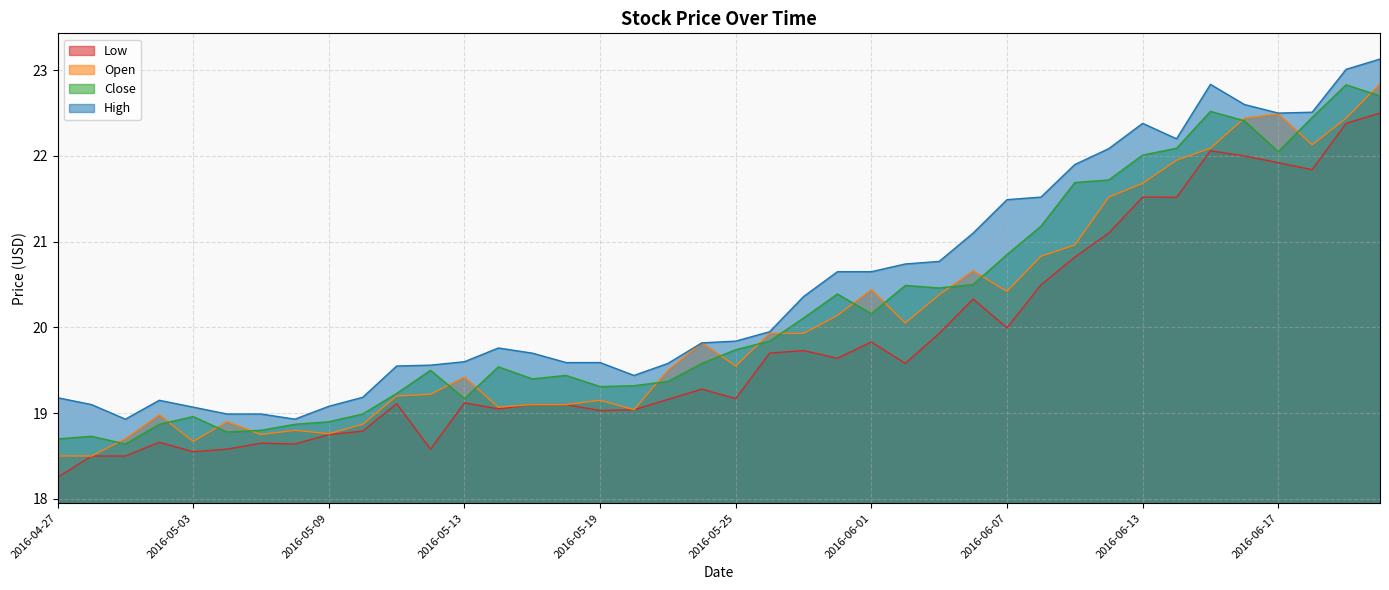

What is the difference between the Open values at 2016-05-17 and 2016-06-13?

2.6